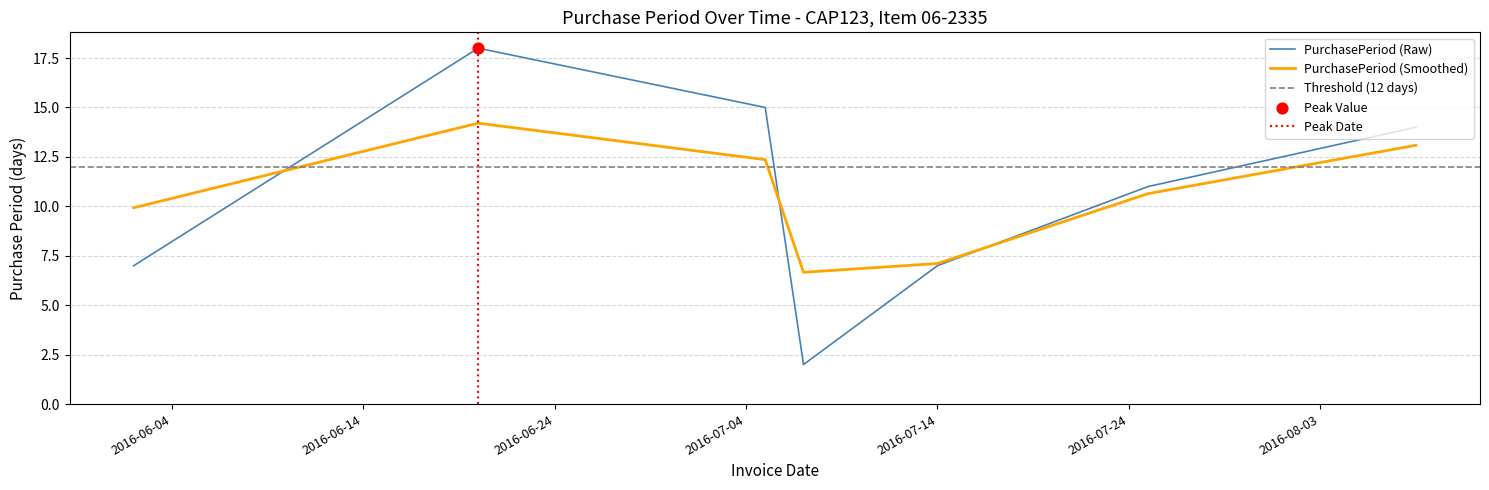

What is the ratio of the value at 2016-06-20 to the value at 2016-08-08?

1.3